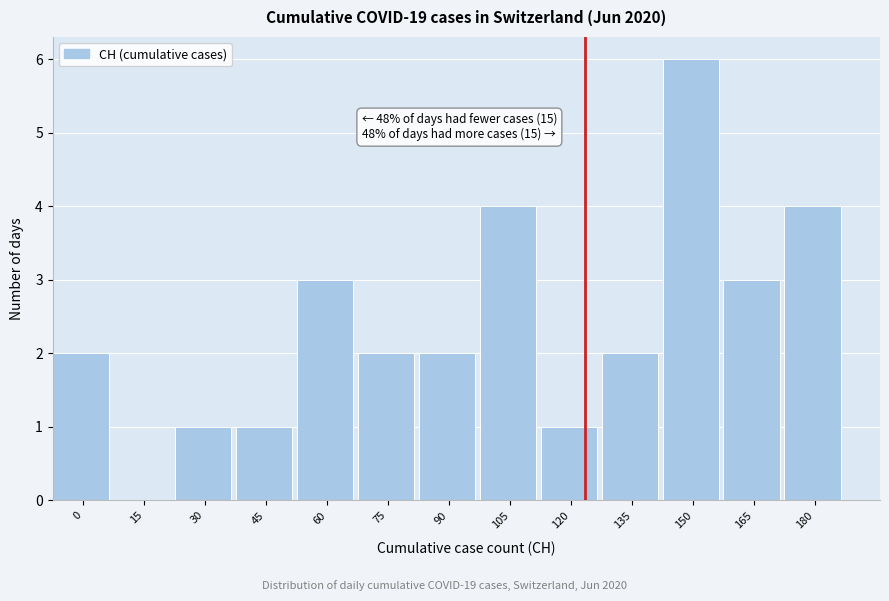

Reading left to right, extract all data points from this chart.

0=2	15=0	30=1	45=1	60=3	75=2	90=2	105=4	120=1	135=2	150=6	165=3	180=4